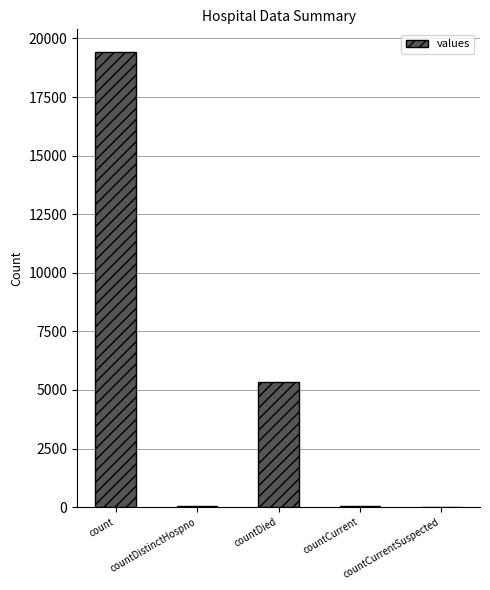

What is the sum of all values?

24875